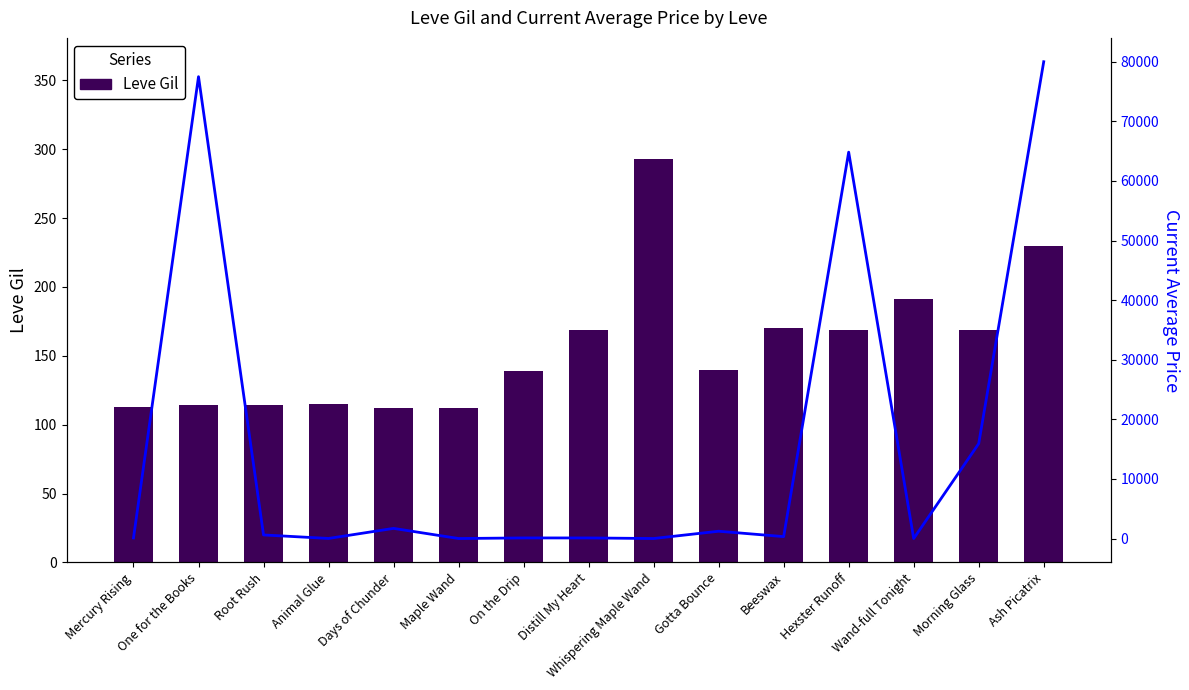

What is the spread (max minus min) of values at Gotta Bounce?

1082.3